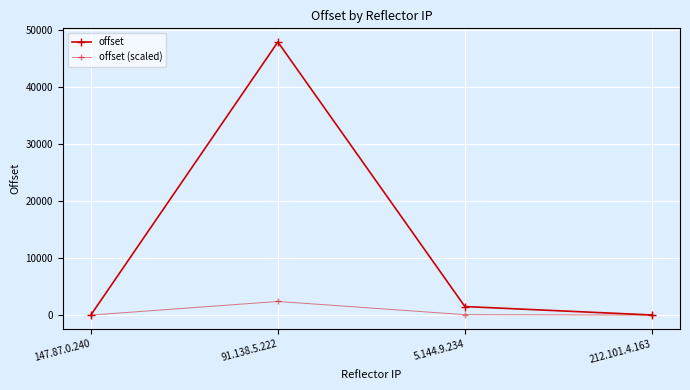

Does the chart have visible grid lines?

Yes